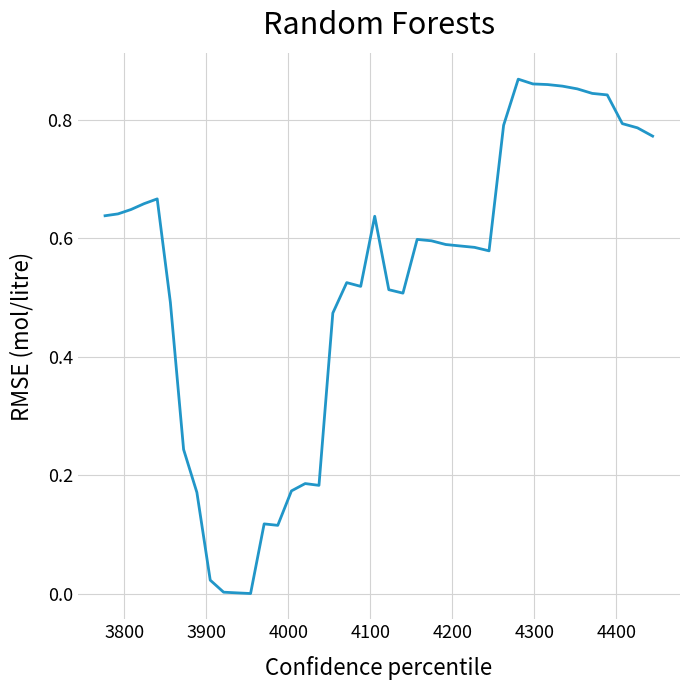

What is the value of the 29th point from the left?

0.6